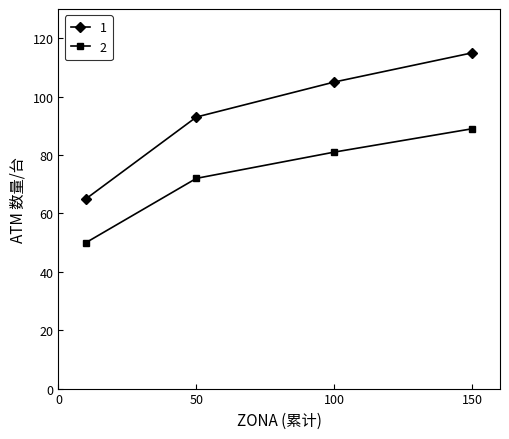

What is the value of the 2 point at the 4th from the left?

89